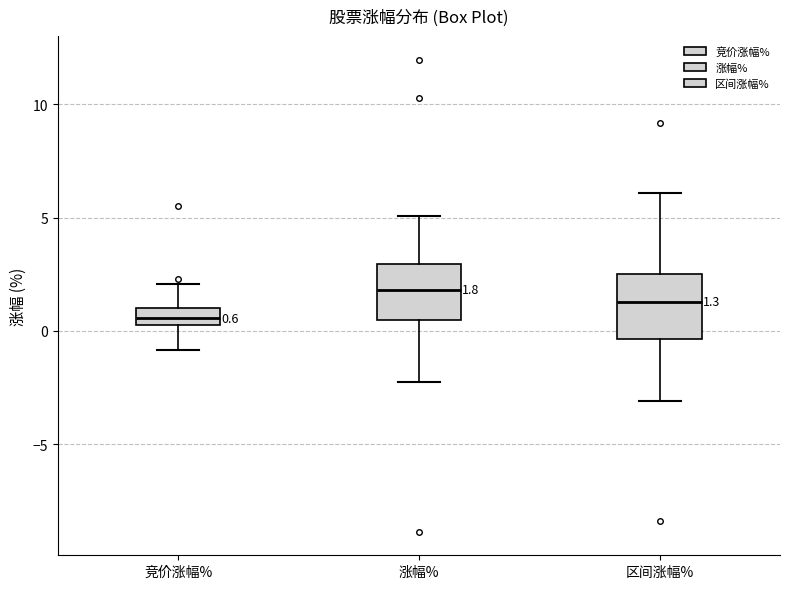

Which box has the lowest median line?

竞价涨幅%